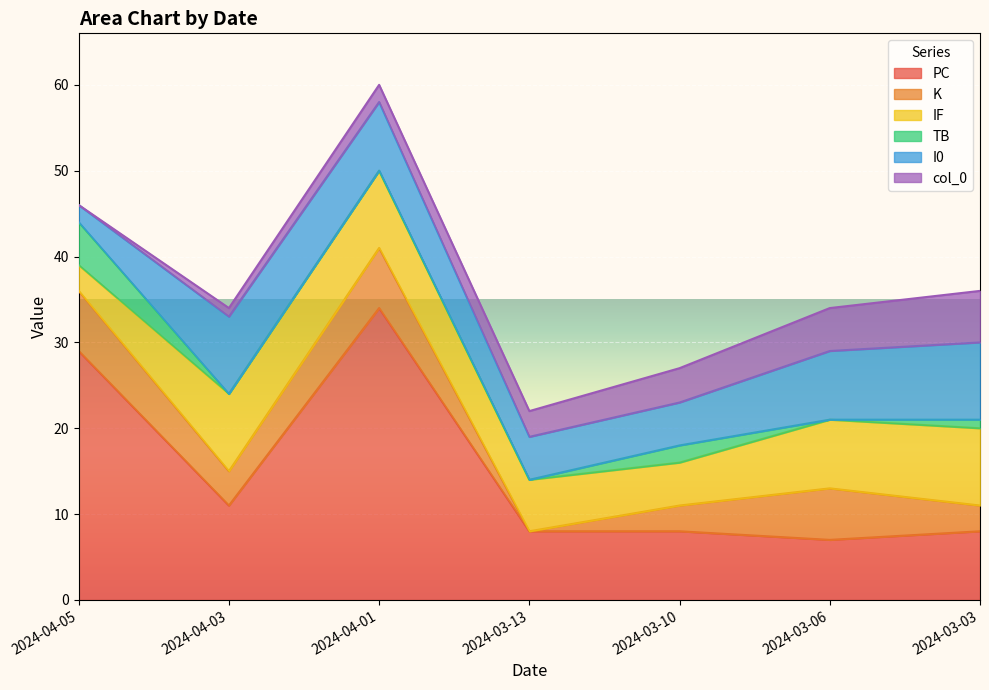

True or false: col_0 has a value of 5 at 2024-03-06.

True